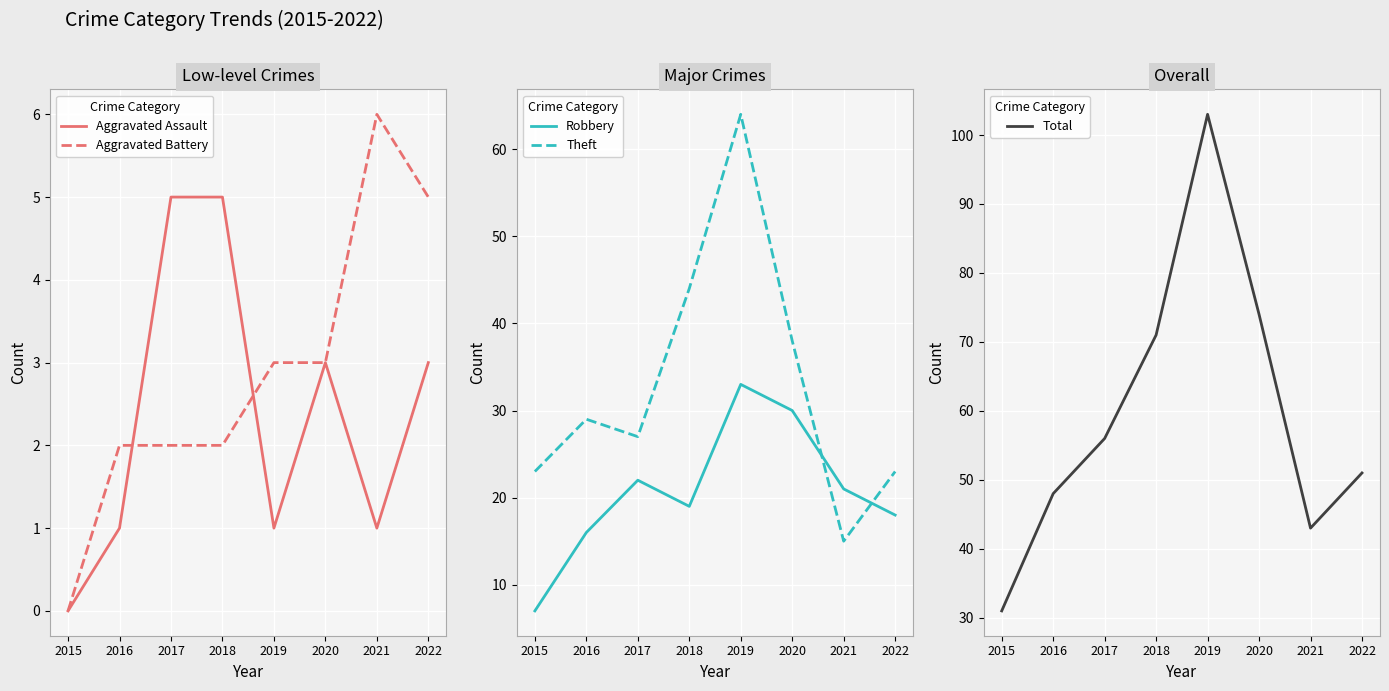

What is the value of the Aggravated Battery point at the 8th from the left?

5